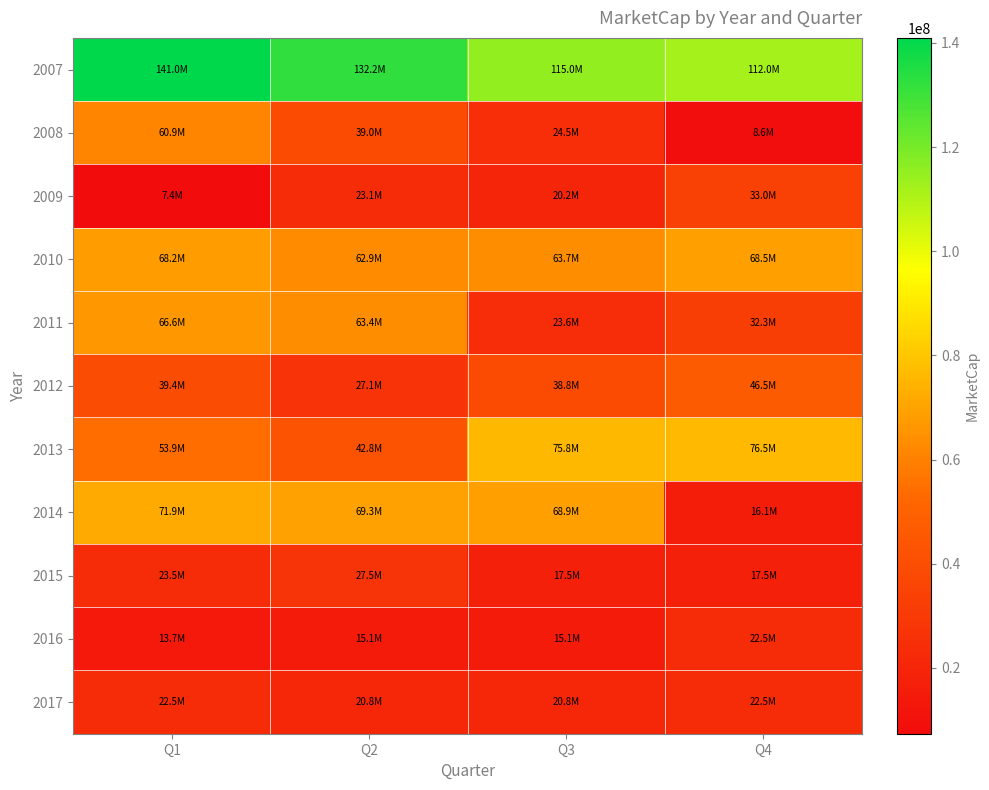

At which category is the sum across all series the highest?

Q1